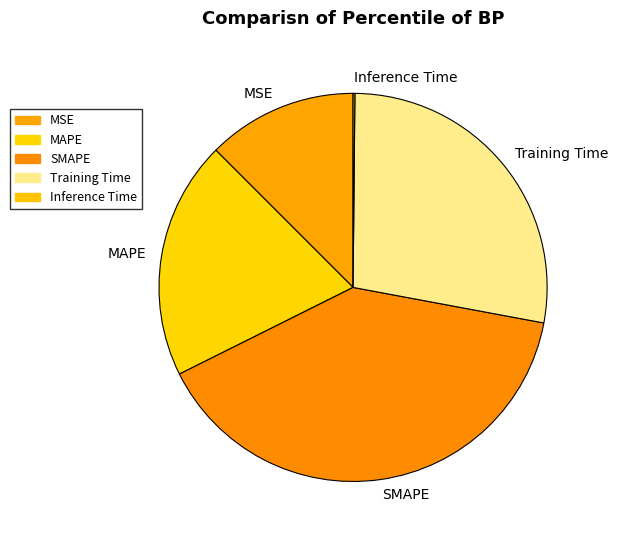

Is there a majority slice in this chart?

No